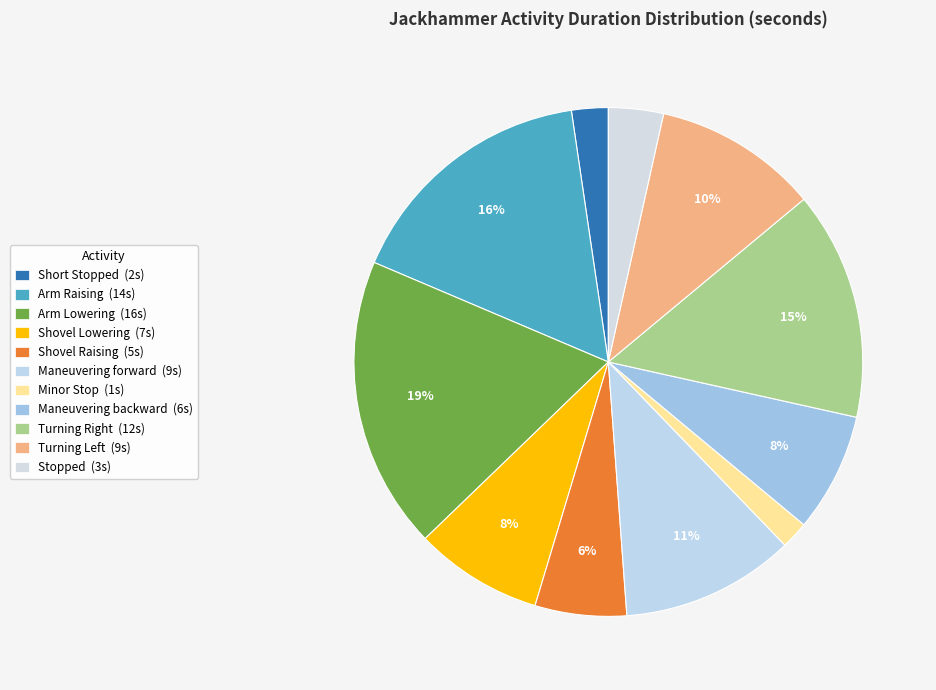

How many segments does this pie chart have?

11